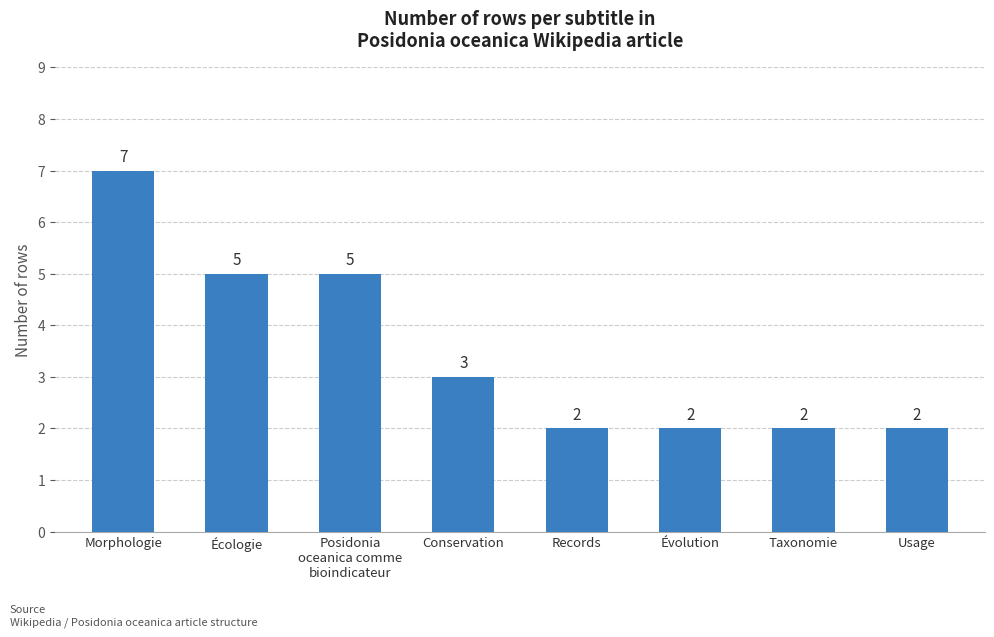

What is the value of the 6th bar from the left?

2